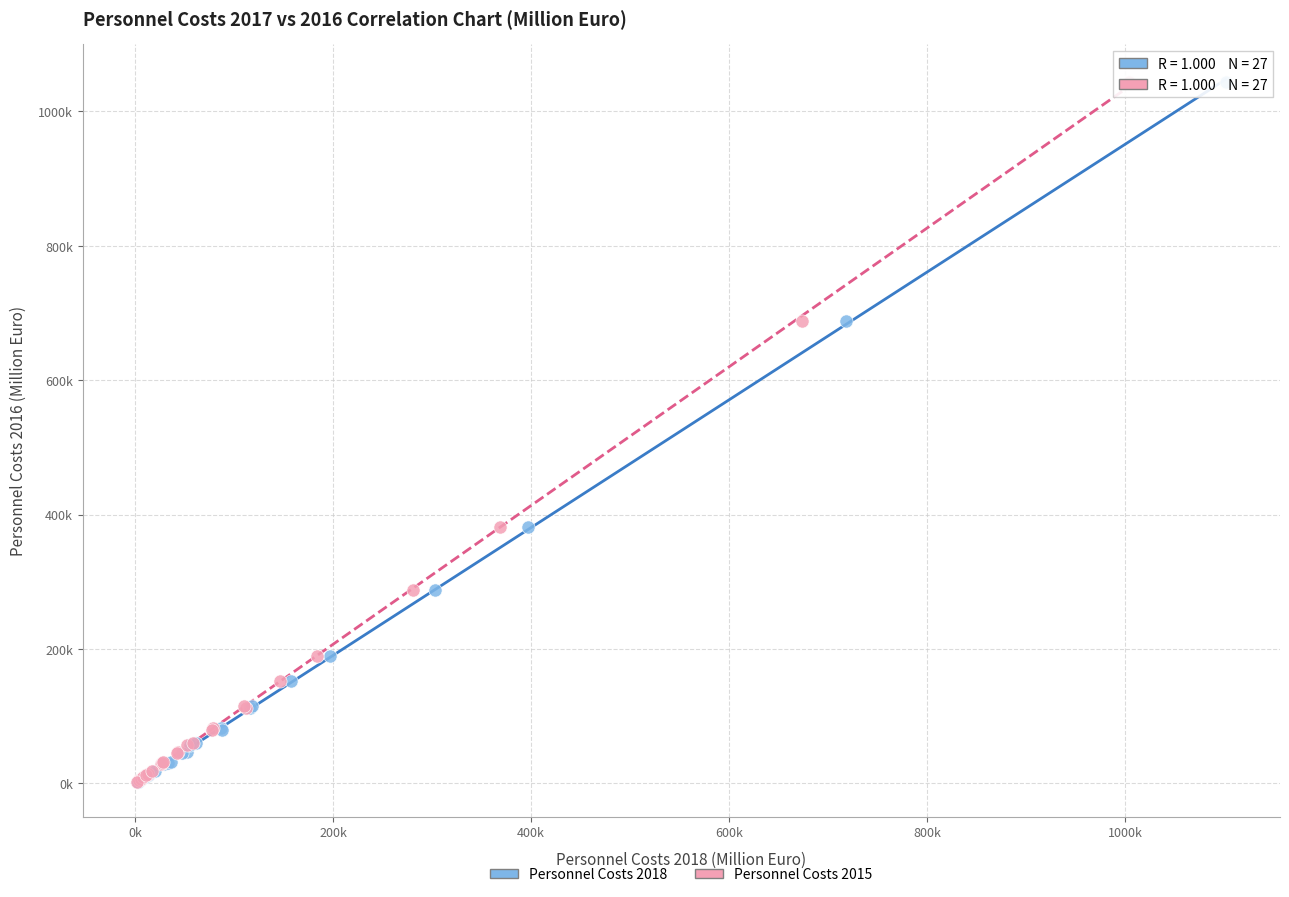

What are all the series names shown in the legend?

Personnel Costs 2018, Personnel Costs 2015